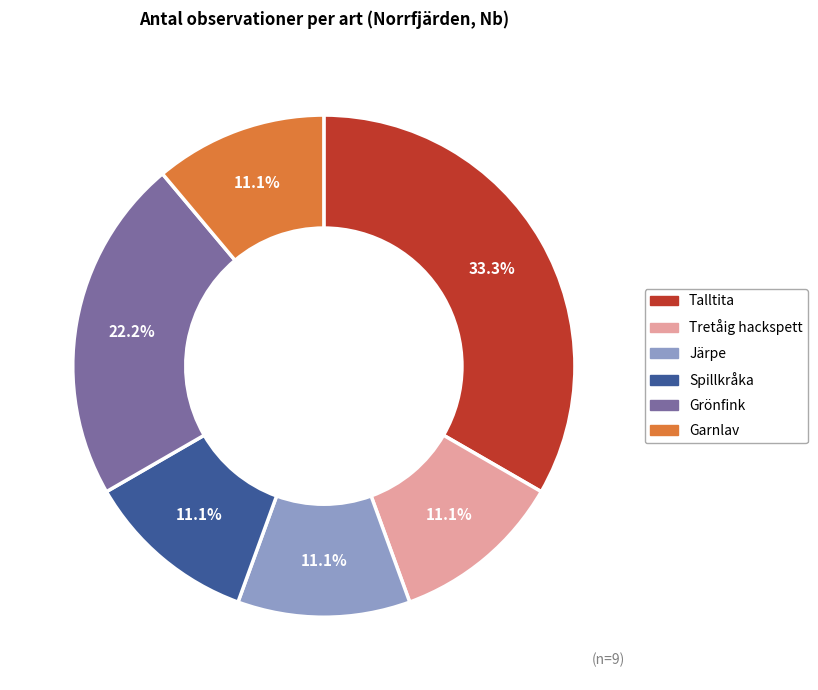

Is it true that Garnlav is 17% of the pie?

False